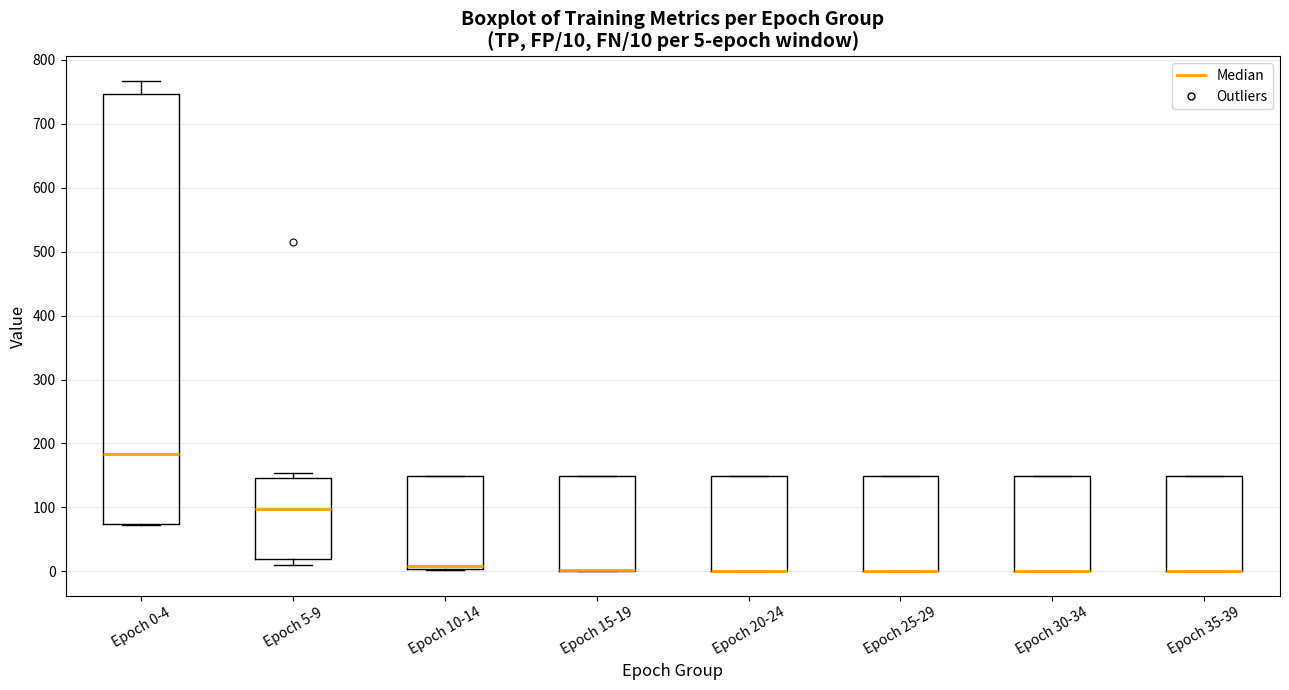

Comparing the boxes themselves (not the whiskers), which one is the tallest?

Epoch 0-4